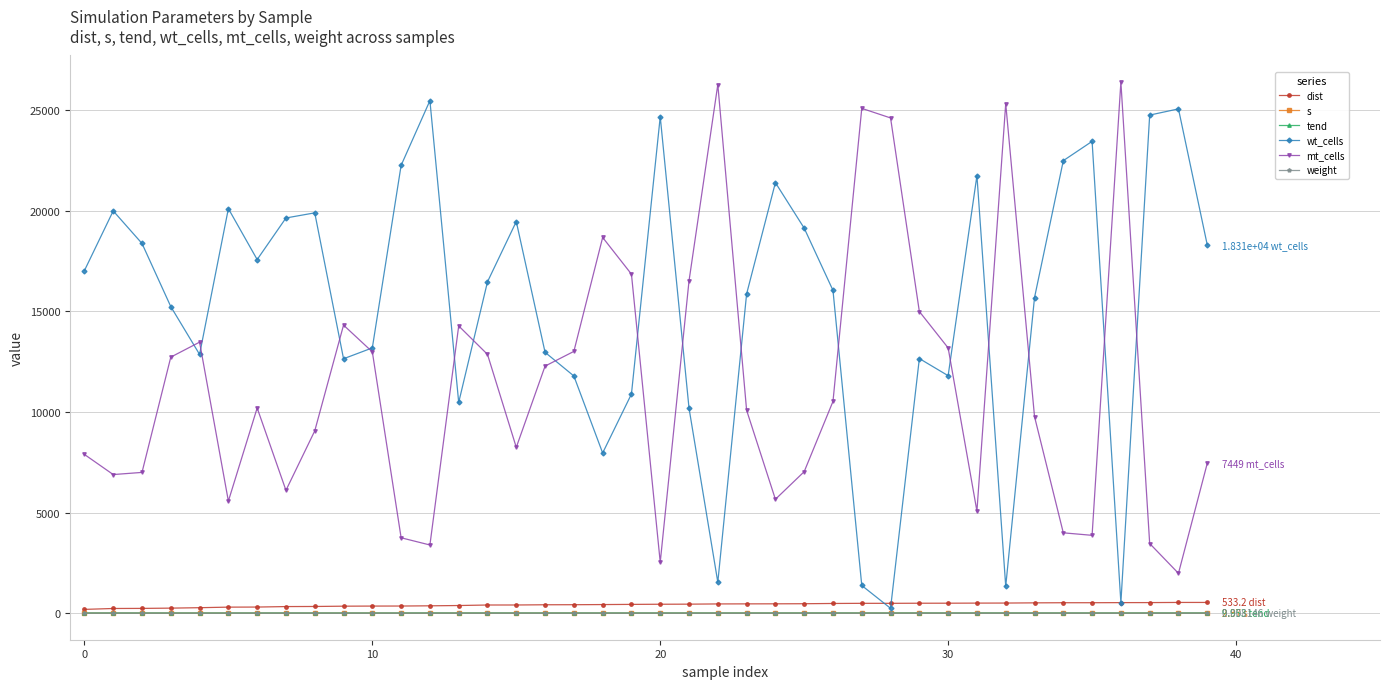

In wt_cells, how many points are higher than both neighbors (excluding endpoints)?

11